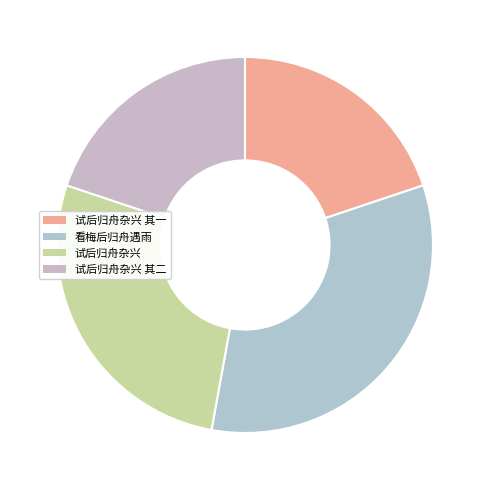

Count the number of slices in the pie.

4